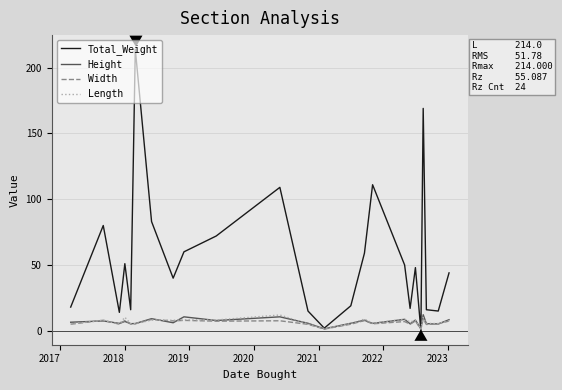

What is the highest value of the Length series?

12.0